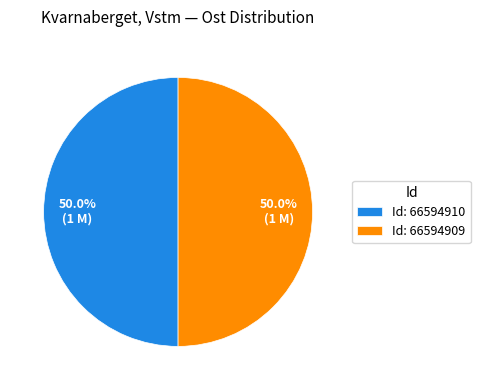

Count the number of slices in the pie.

2